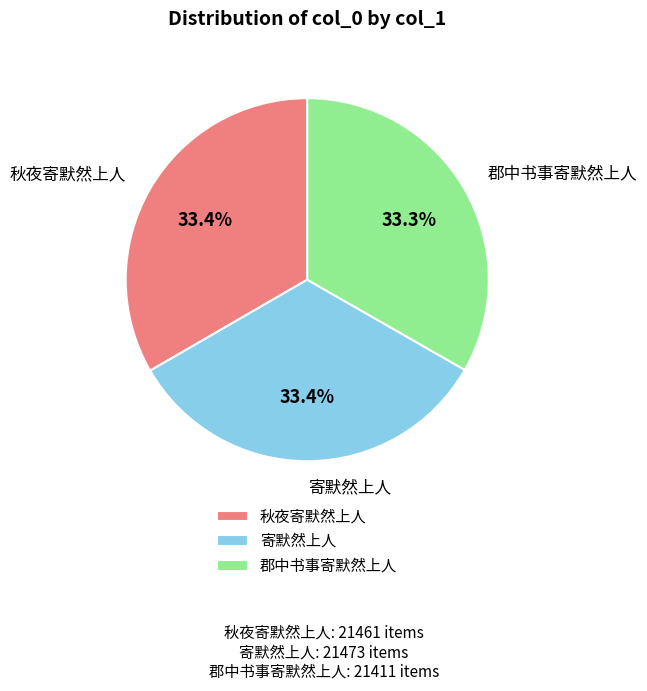

Count the number of slices in the pie.

3